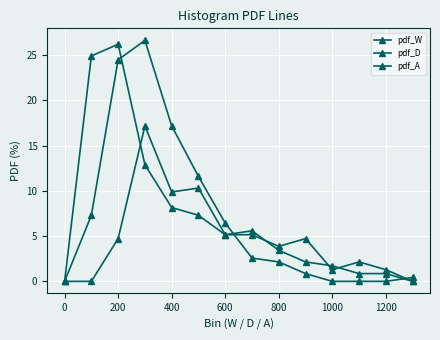

Reading left to right, list all the values displayed in this chart.

pdf_W: 0.0	7.3	24.5	26.6	17.2	11.6	6.4	2.6	2.1	0.9	0.0	0.0	0.0	0.4
pdf_D: 0.0	24.9	26.2	12.9	8.2	7.3	5.2	5.6	3.4	2.1	1.7	0.9	0.9	0.0
pdf_A: 0.0	0.0	4.7	17.2	9.9	10.3	5.2	5.2	3.9	4.7	1.3	2.1	1.3	0.0